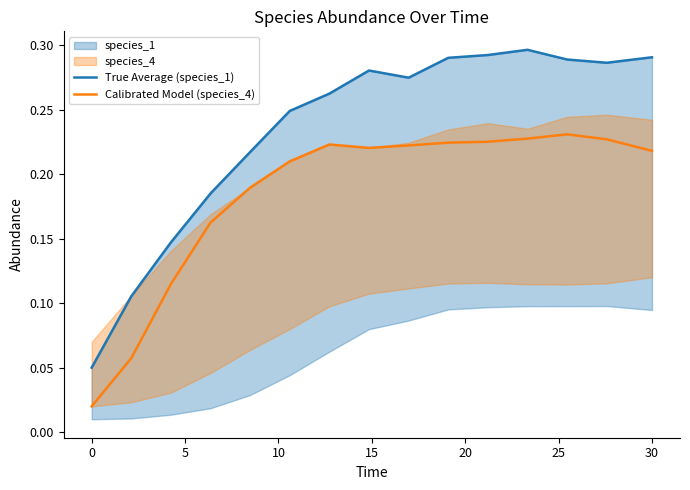

What is the difference between the maximum and minimum values in the Calibrated Model (species_4) series?

0.2